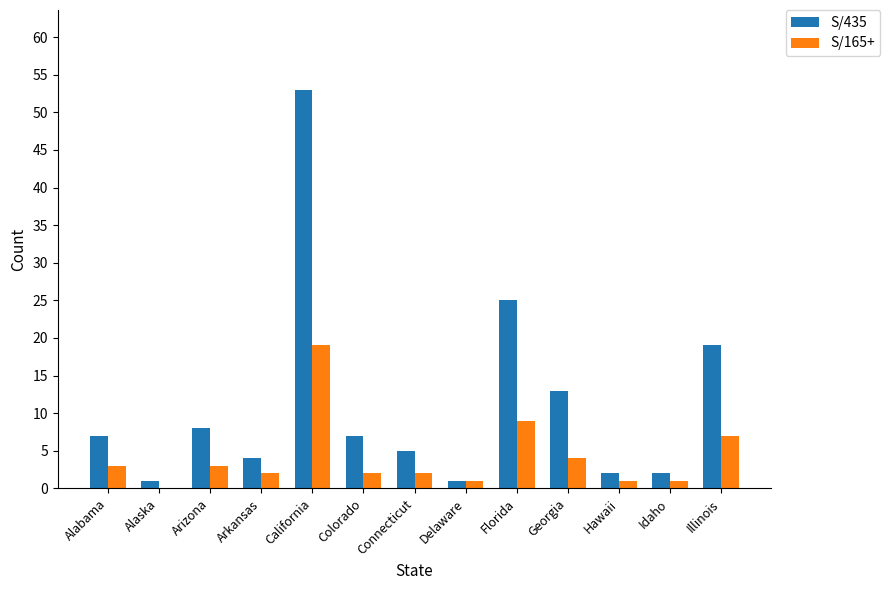

What is the greatest value displayed?

53